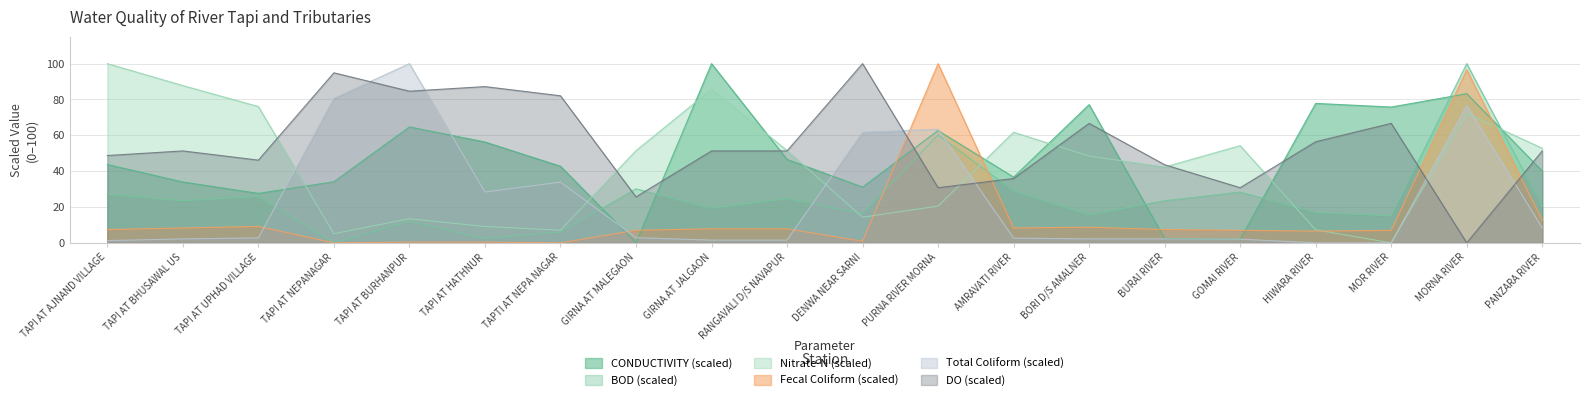

Is the value of BOD Mean at AMRAVATI RIVER greater than the value of CONDUCTIVITY Mean at MOR RIVER?

No